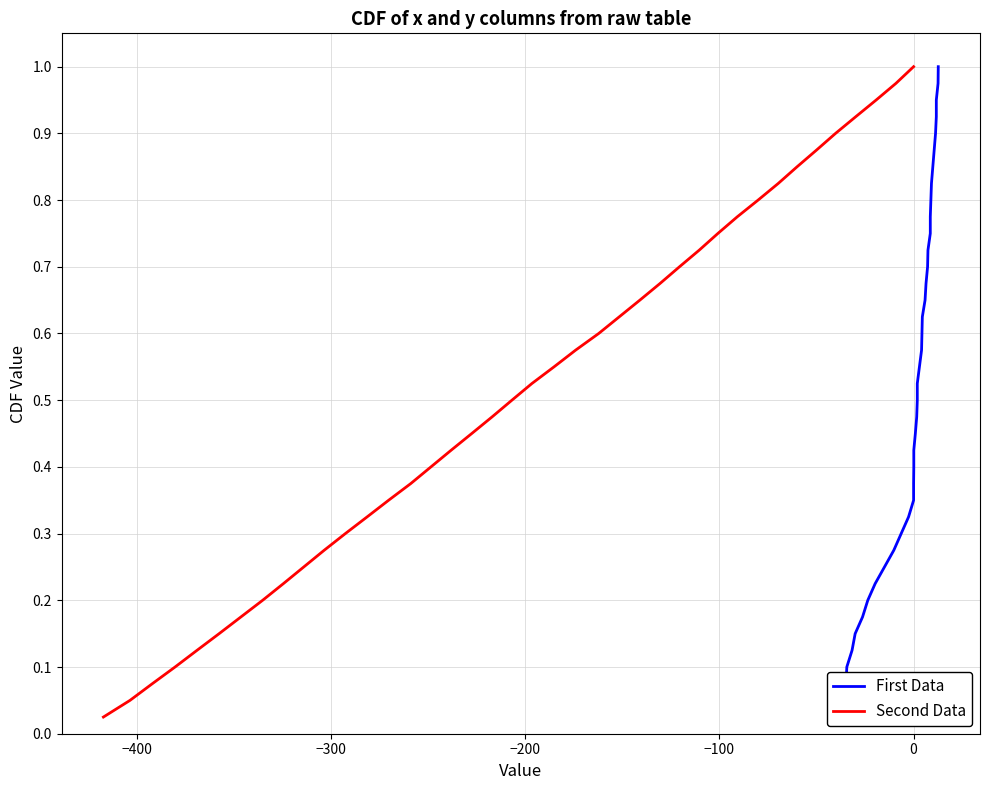

How many lines are shown in the chart?

2